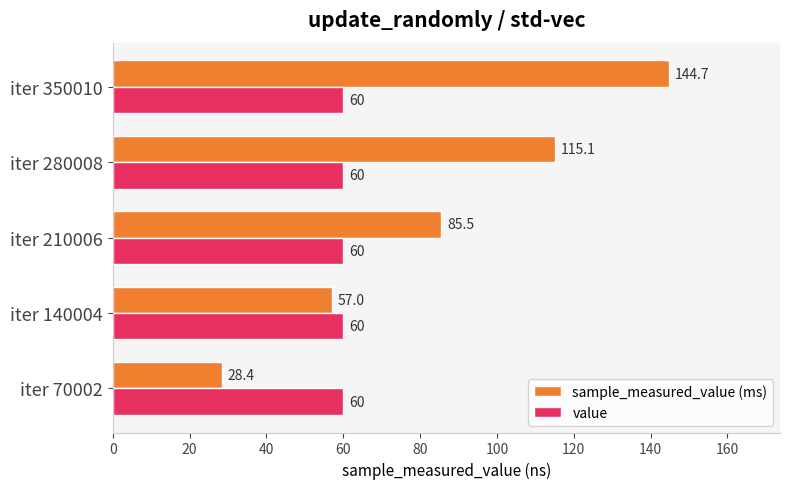

Rank the series by their average value, from highest to lowest.

sample_measured_value (ms), value